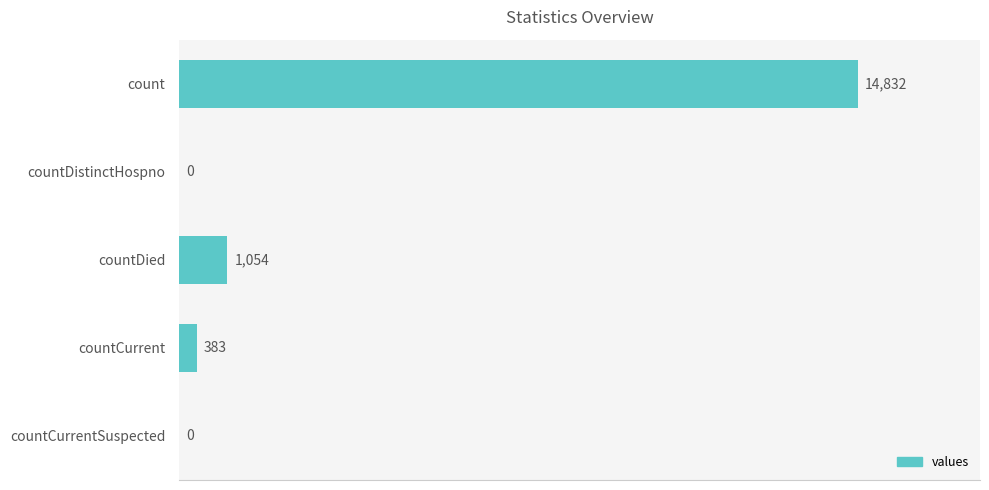

Where is the data nearest to the value 7416?

countDied